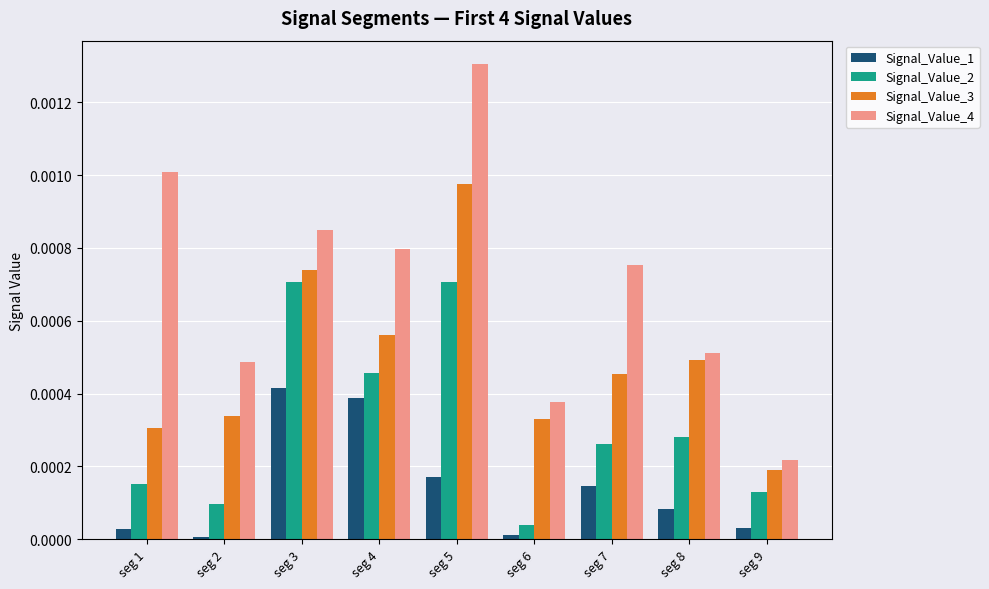

Which category has the highest value in the Signal_Value_1 series?

seg 3